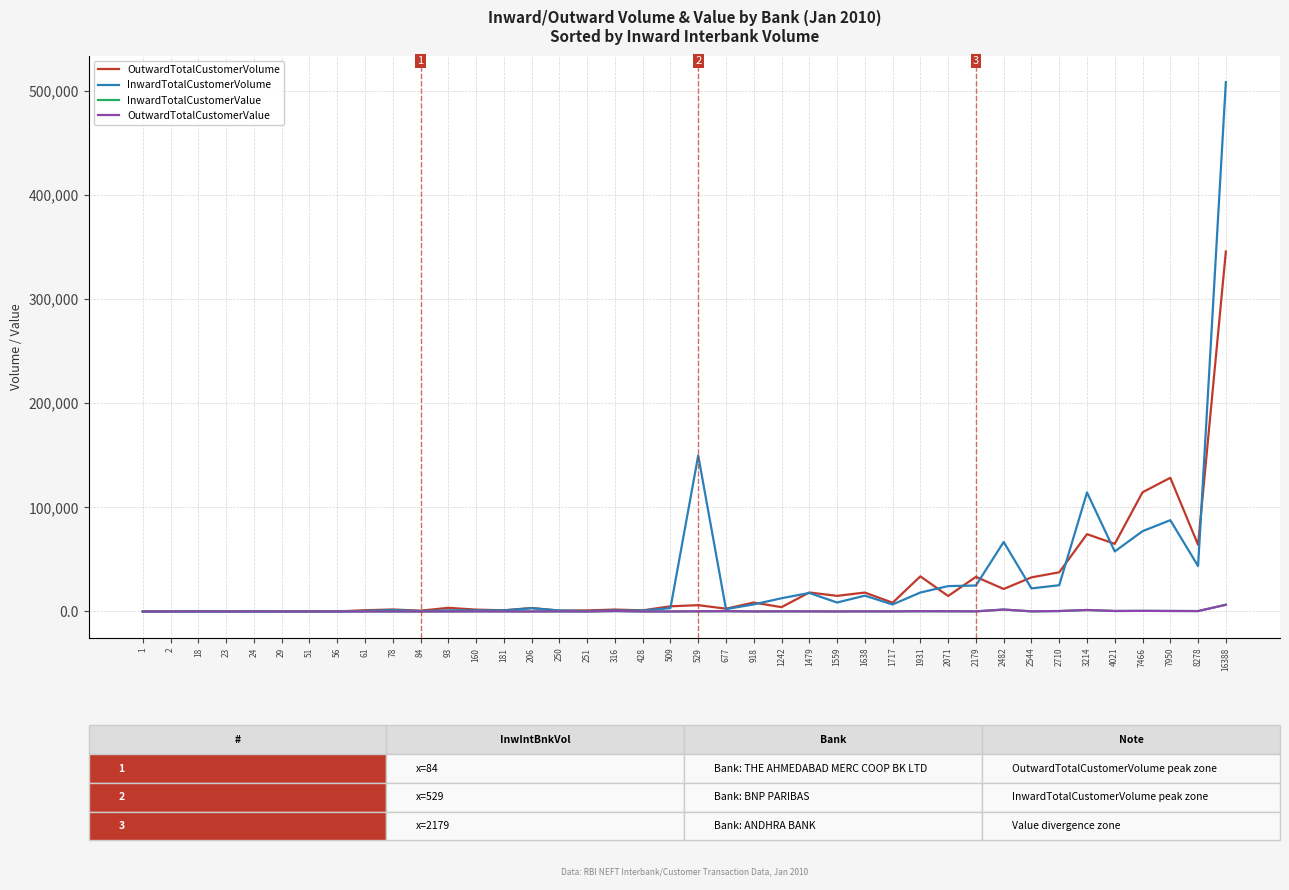

Between 206 and 7950, which series saw the biggest shift?

OutwardTotalCustomerVolume